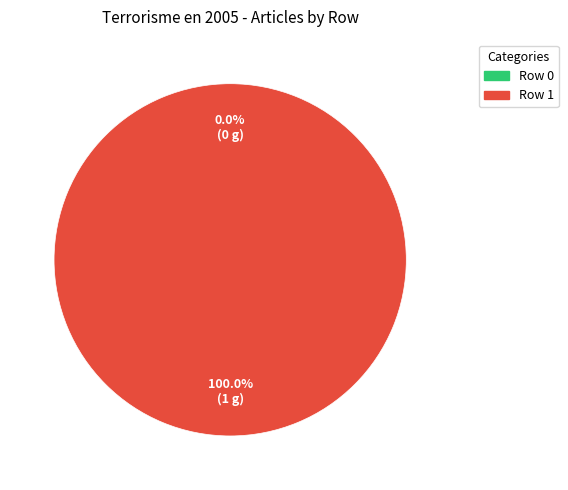

Do Row 1 and Row 0 together represent more than half of the pie?

Yes